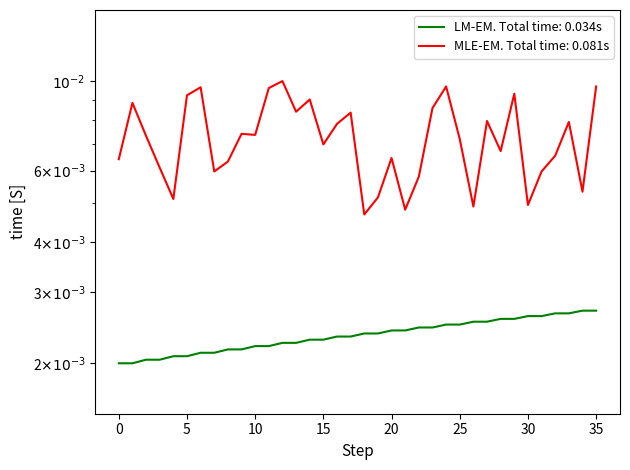

The source_state series shows 0.0 at 21. True or false?

False